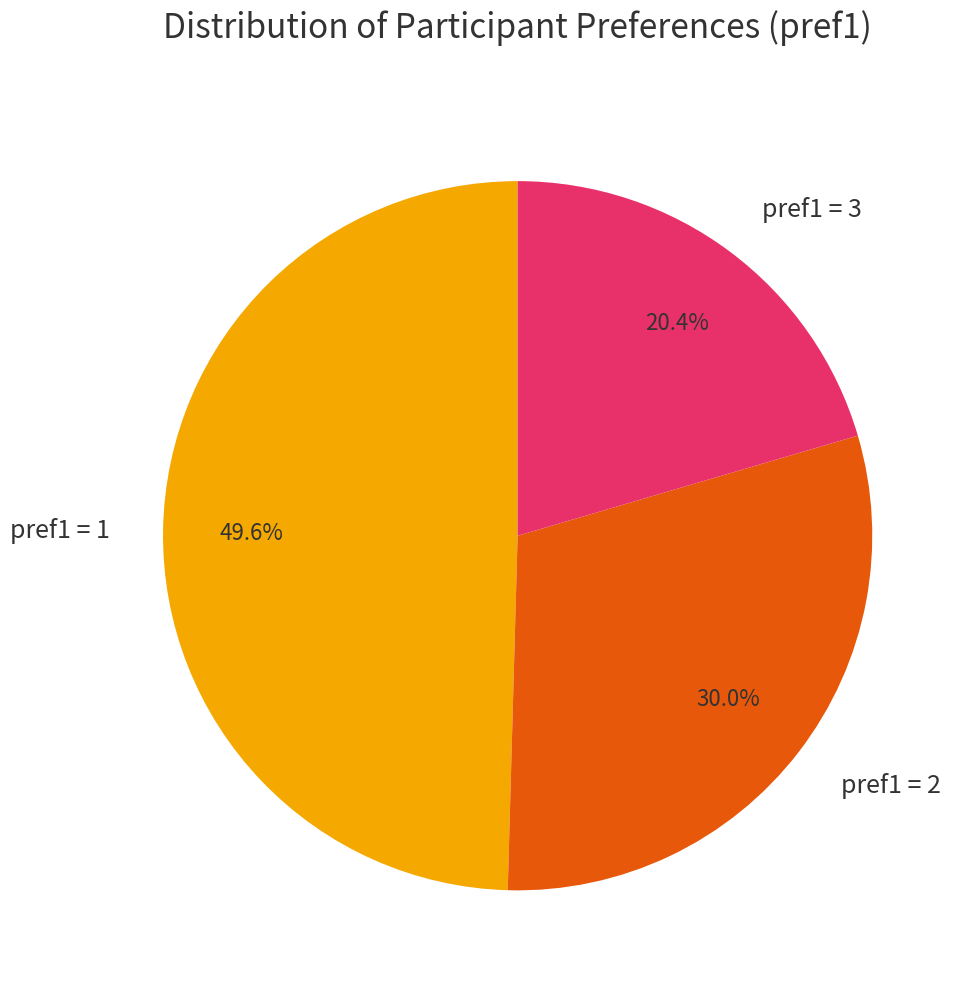

Between pref1 = 1 and pref1 = 3, which is larger?

pref1 = 1